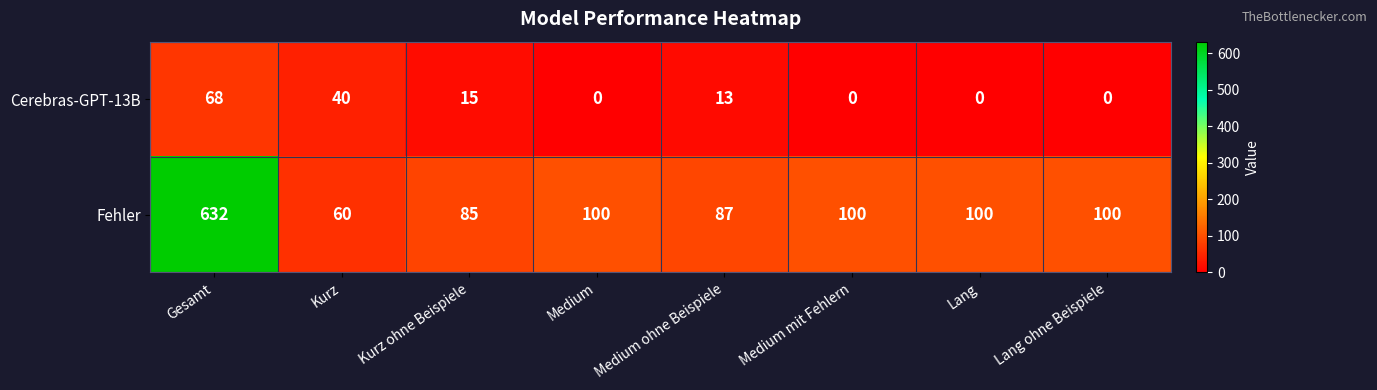

What is the sum of the Fehler values at Gesamt and Kurz ohne Beispiele?

717